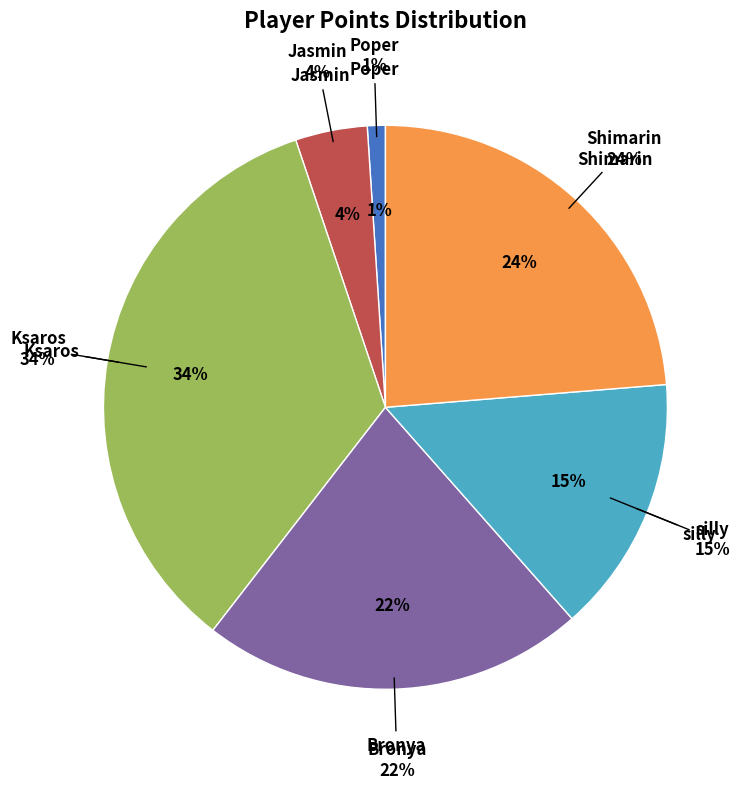

How many slices are in this pie chart?

6